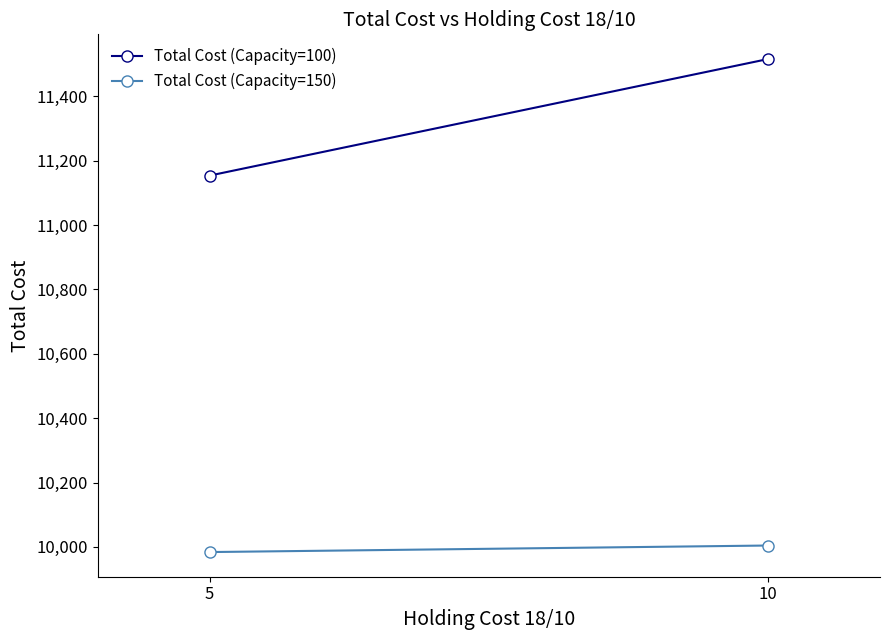

At which category is the sum across all series the highest?

10